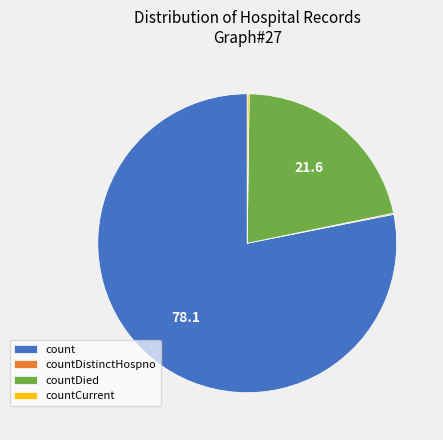

What is the largest slice in the pie chart?

count